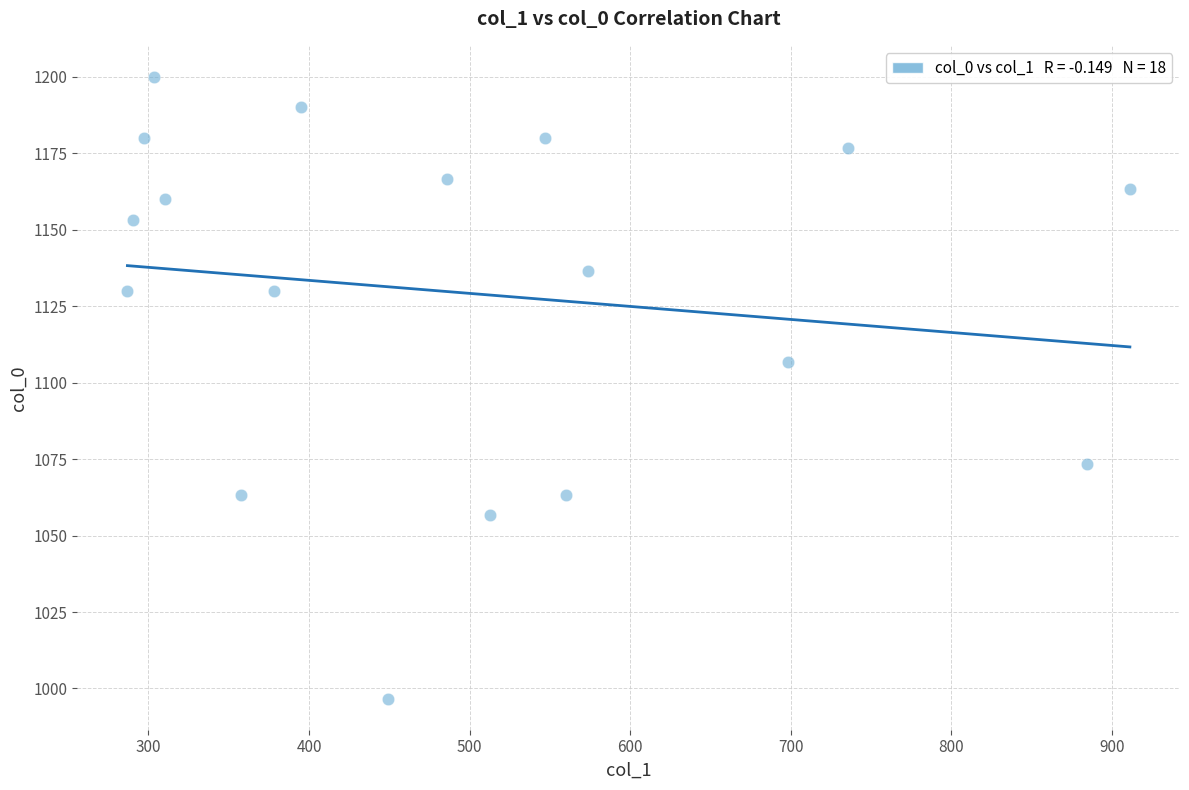

What Y value in the scatter plot is closest to 1098?

1106.7